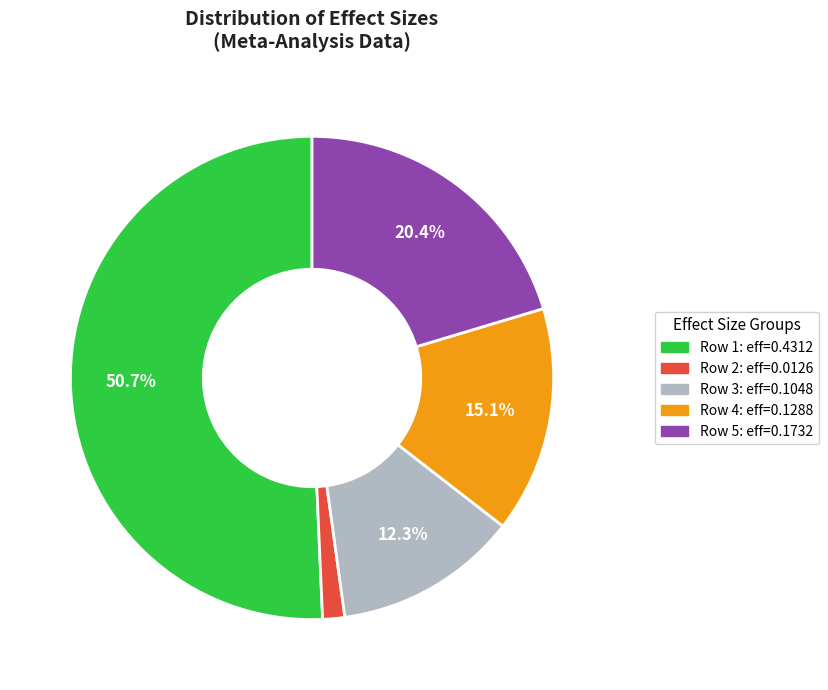

Is there any slice that represents more than half of the pie?

Yes